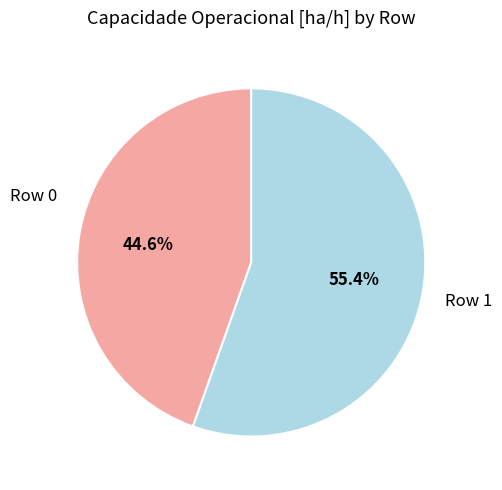

Does any single category account for the majority?

Yes